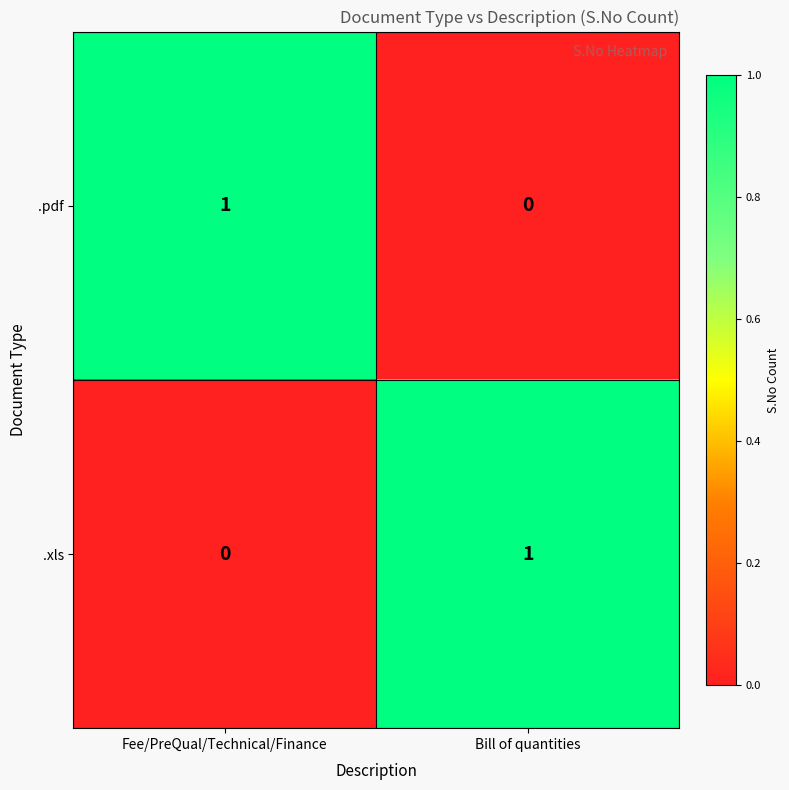

Reading left to right, transcribe all the data shown in this chart.

.pdf: 1	0
.xls: 0	1